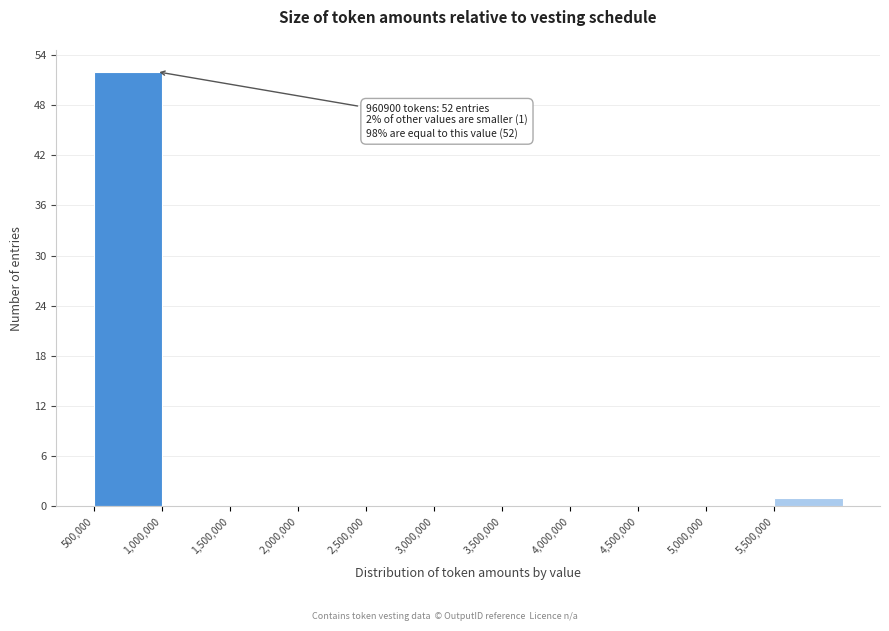

Over which range of the x-axis is the bar tallest?

500000 to 1000000